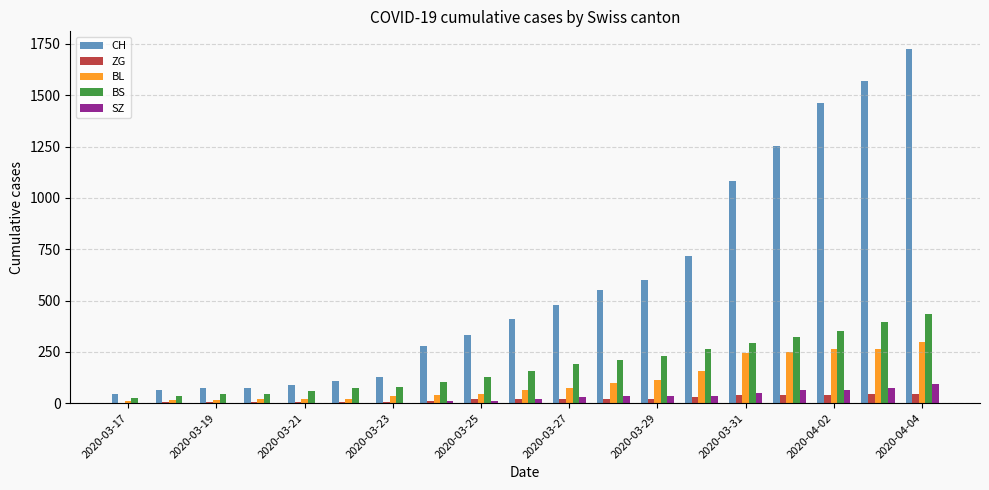

What is the sum of all ZG values?

378